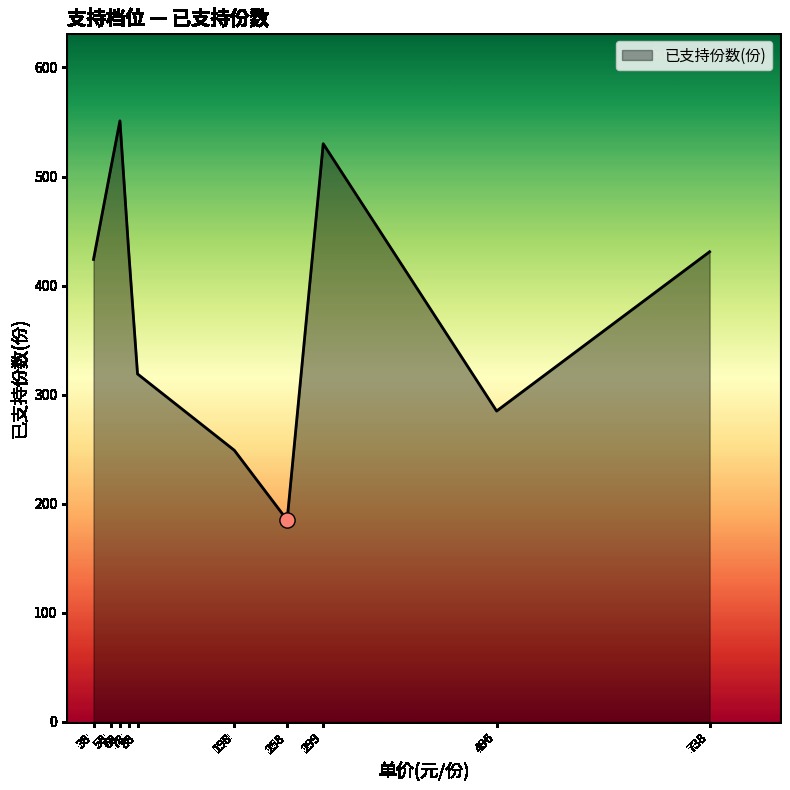

What is the greatest value displayed?

551